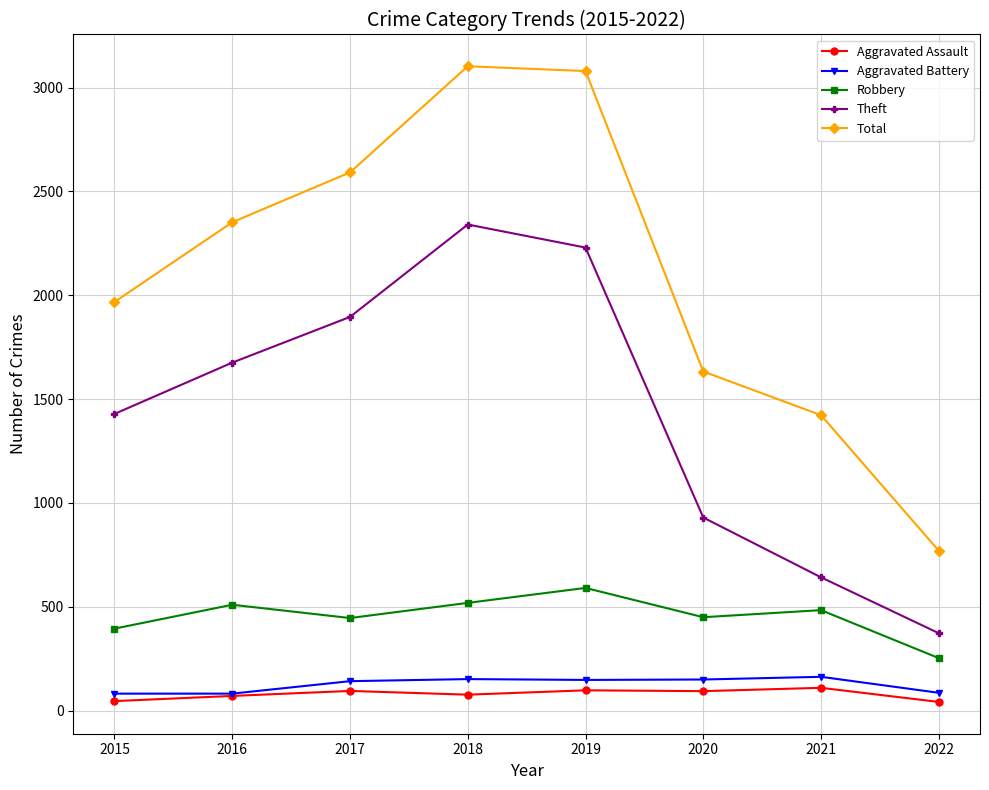

Is it true that Theft equals 930 at 2020?

True